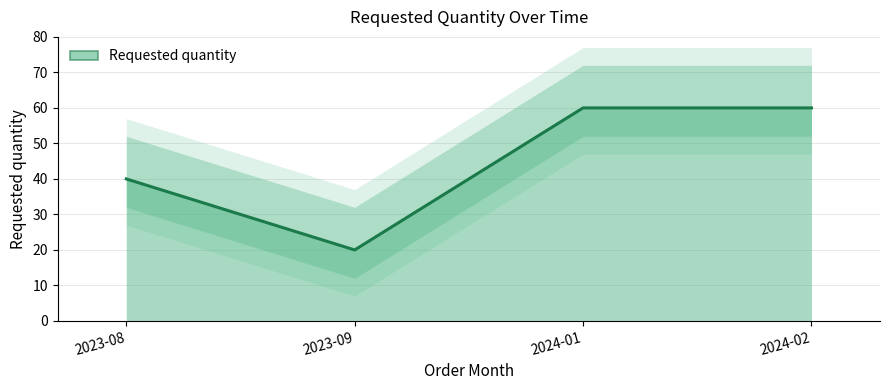

Reading right to left, transcribe all the data shown in this chart.

60	60	20	40